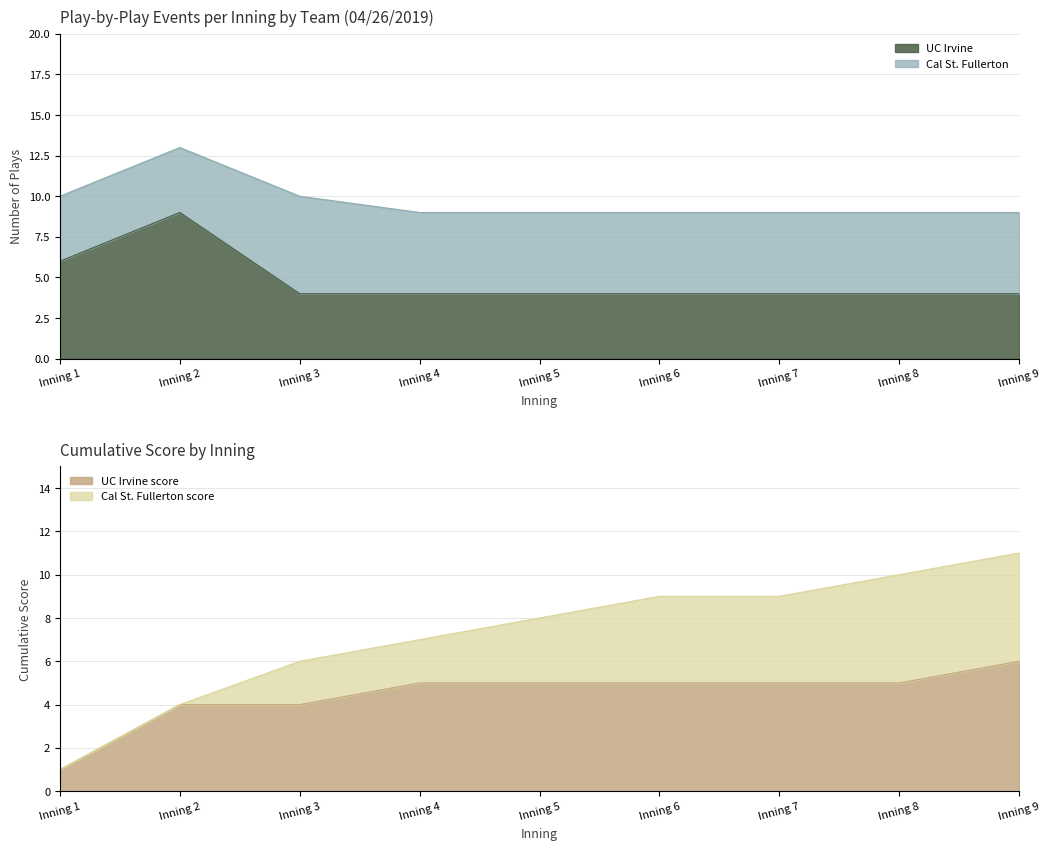

True or false: UC Irvine has a value of 4 at Inning 9.

True